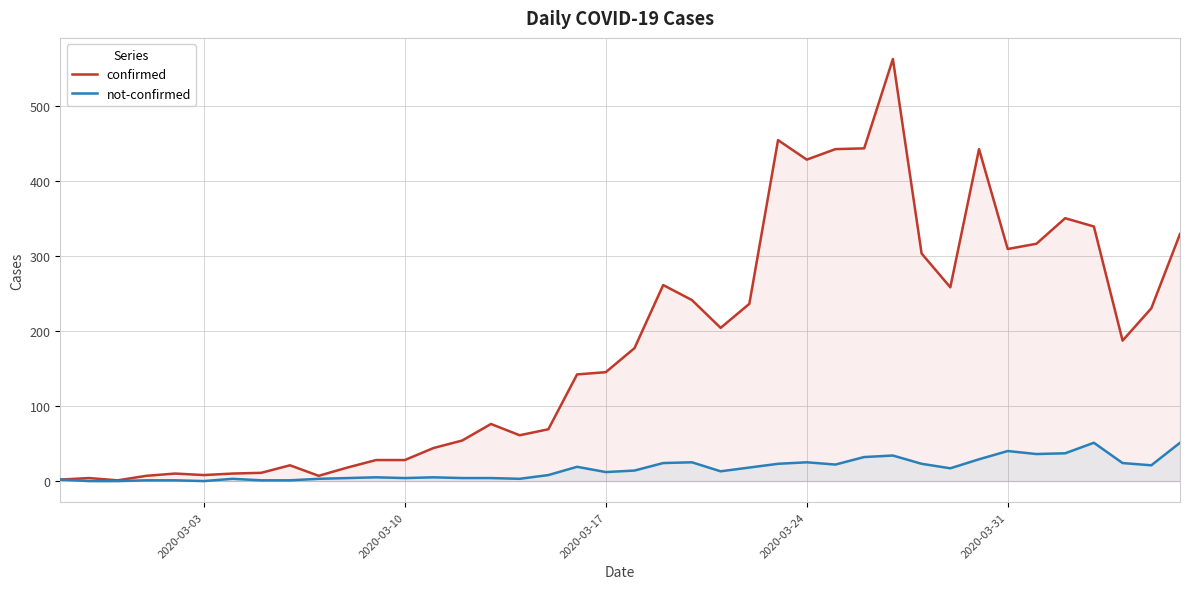

Which series has the largest total across all categories?

confirmed